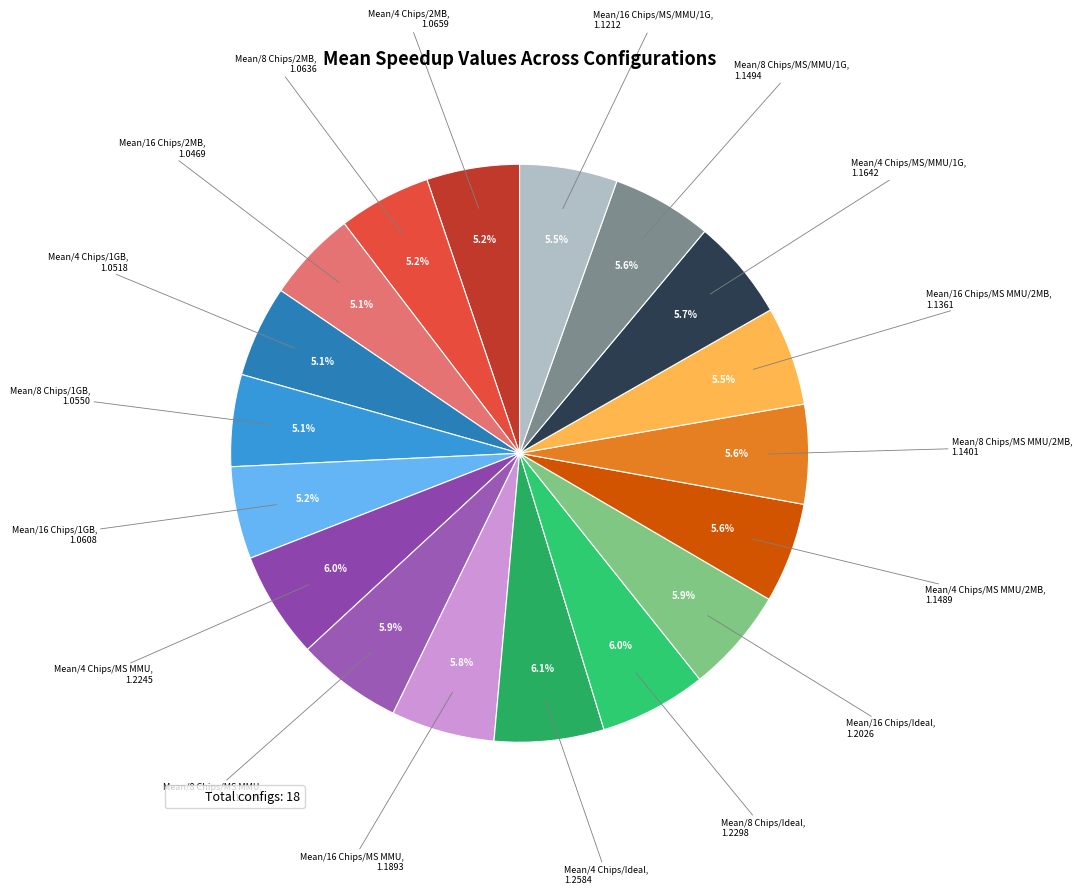

How many slices are in this pie chart?

18